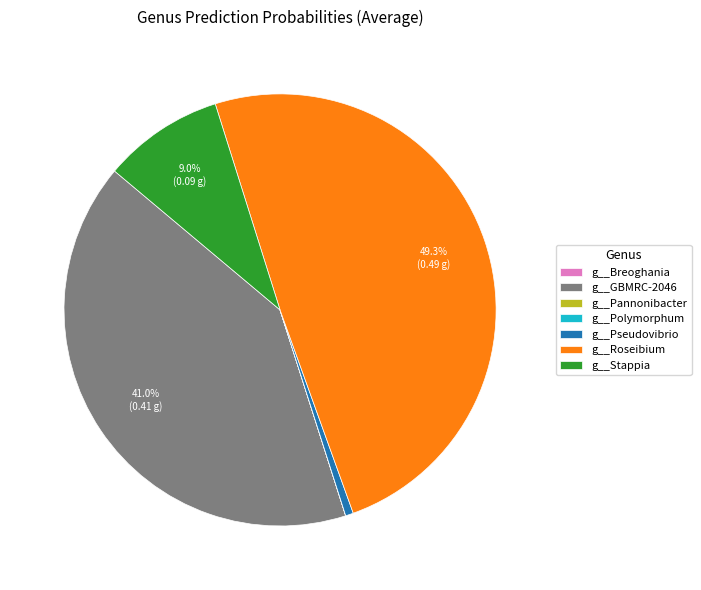

Does g__Roseibium account for over 50% of the chart?

No